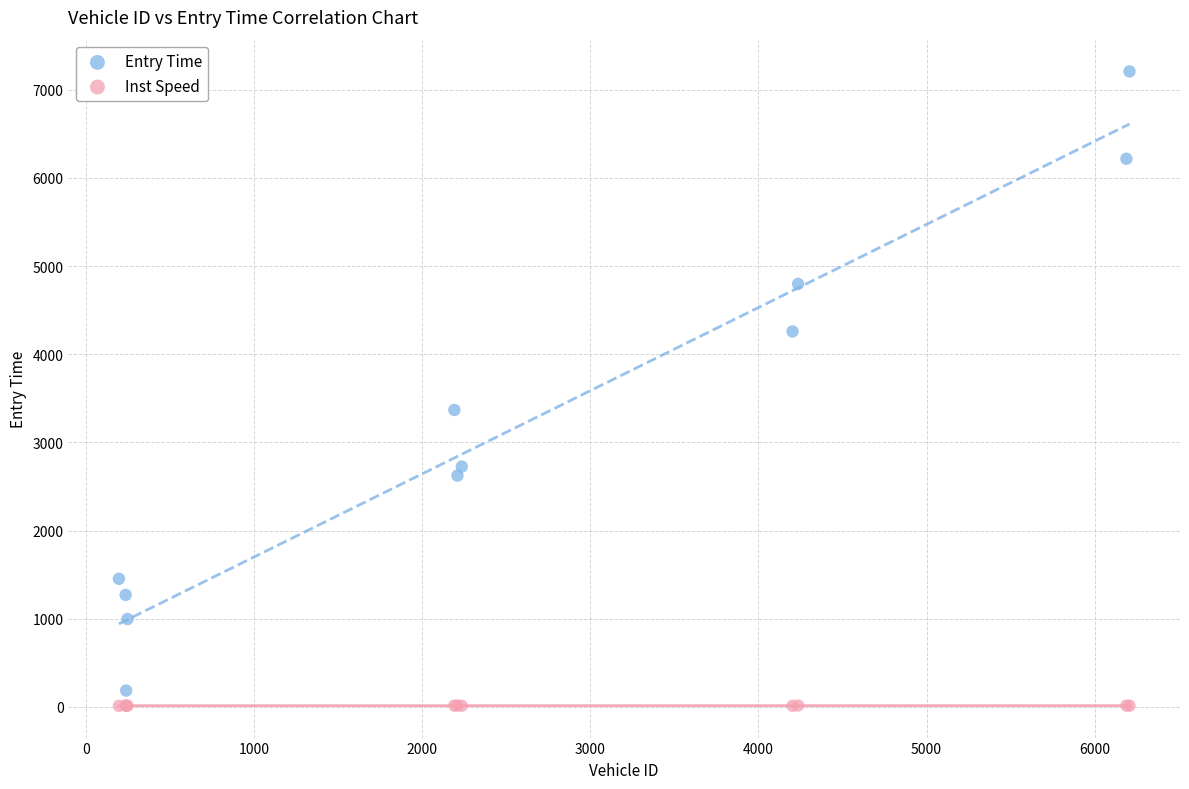

What are all the series names shown in the legend?

Entry Time, Inst Speed